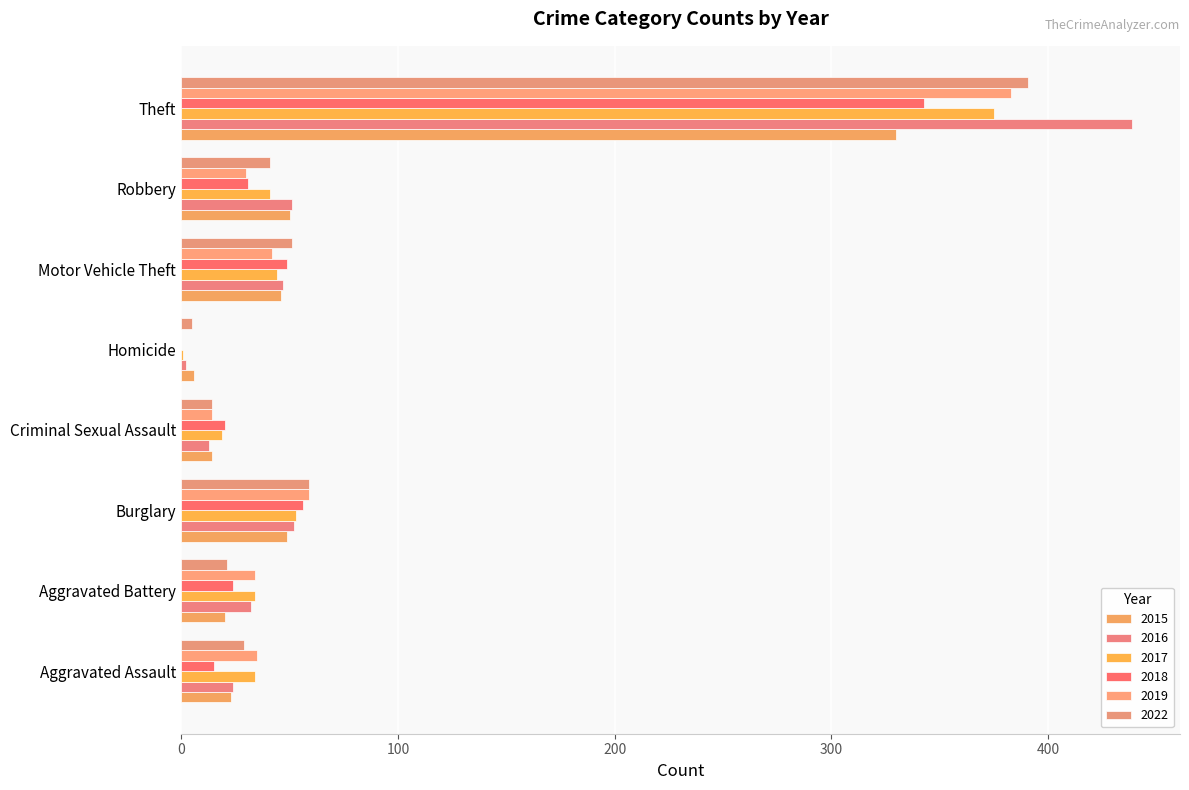

The value of 2019 at Aggravated Assault is 13. True or false?

False